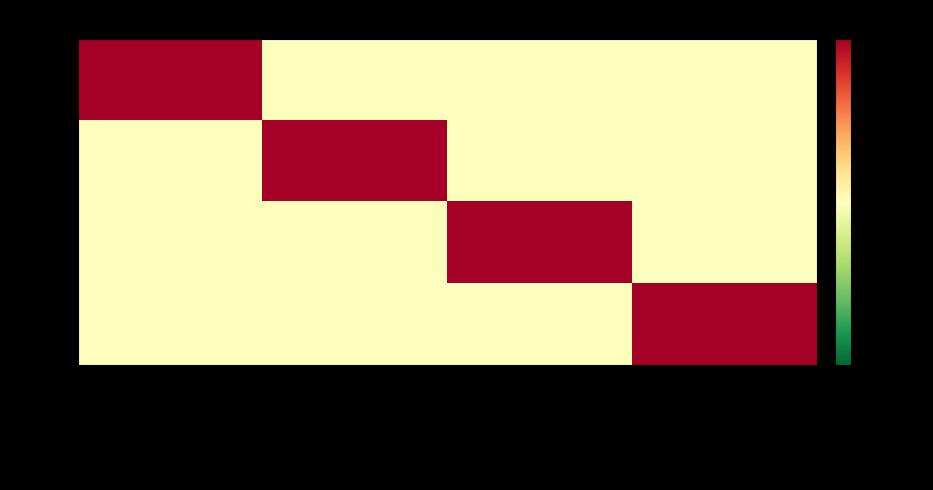

Between Boite aux lettres organisationnelle and Boite aux lettres cabinet, which is larger?

Boite aux lettres organisationnelle